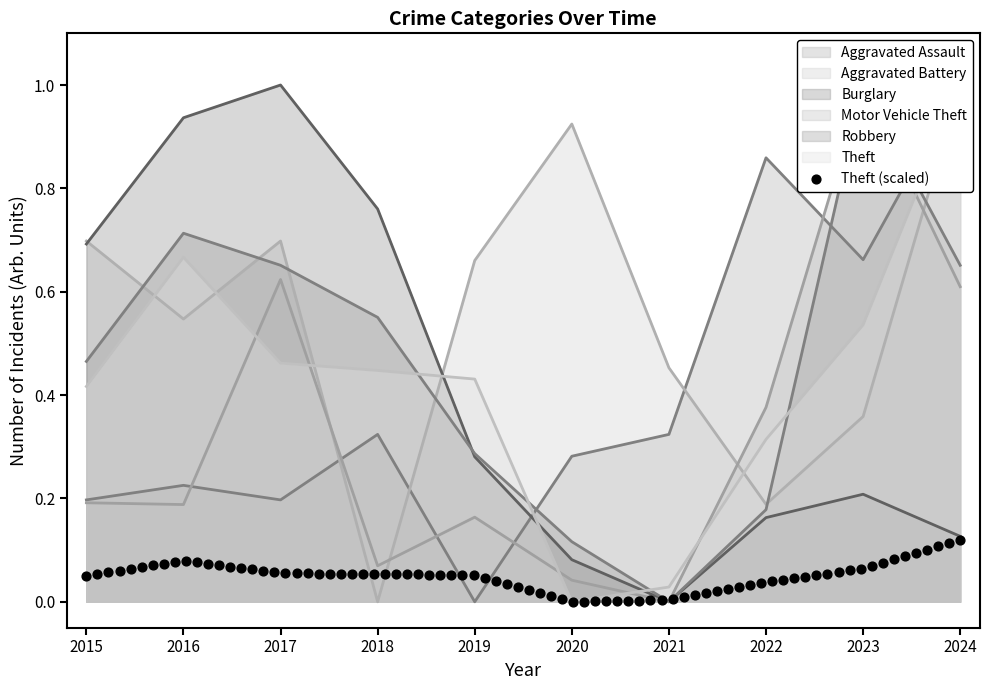

What is the total value across all series at 2018?

2.2